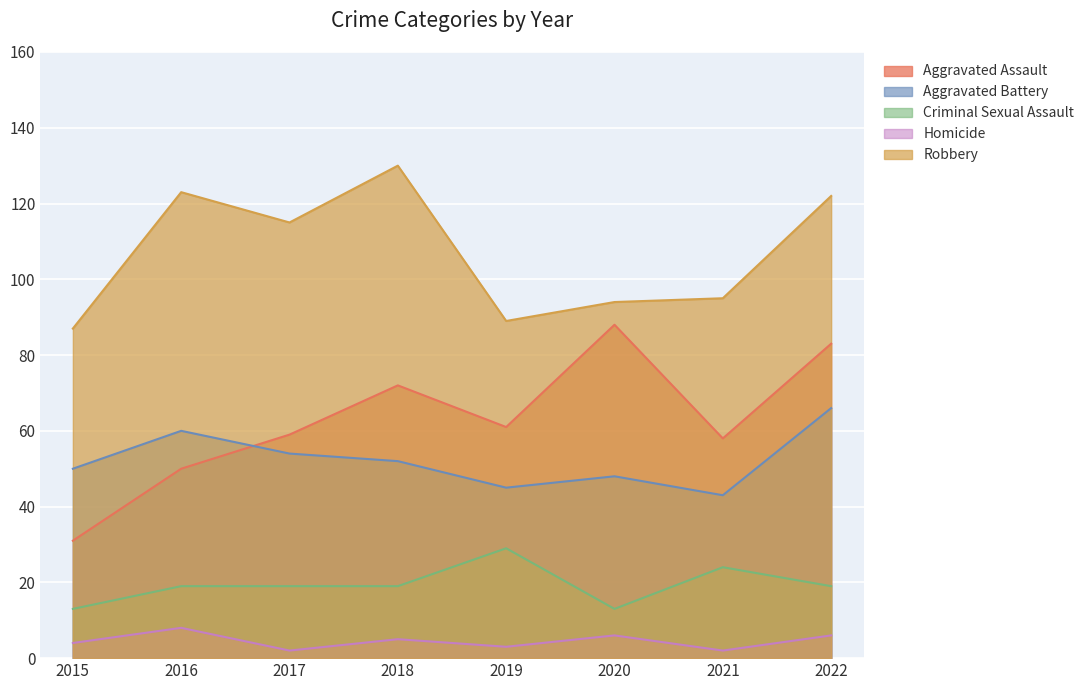

Where is Robbery nearest to the value 108?

2017